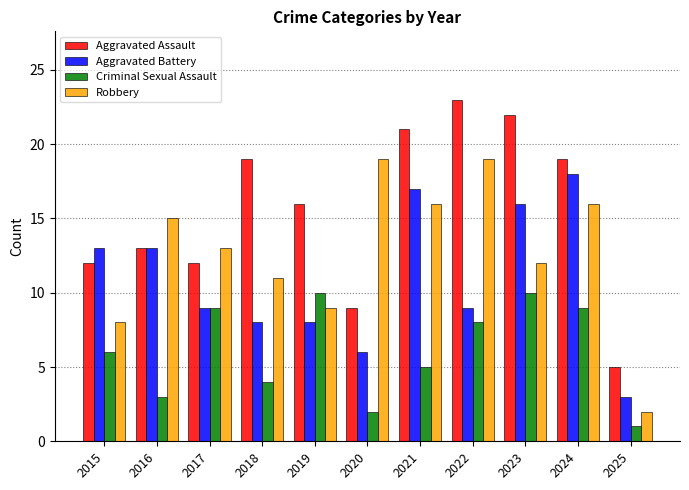

Which series has the largest total across all categories?

Aggravated Assault